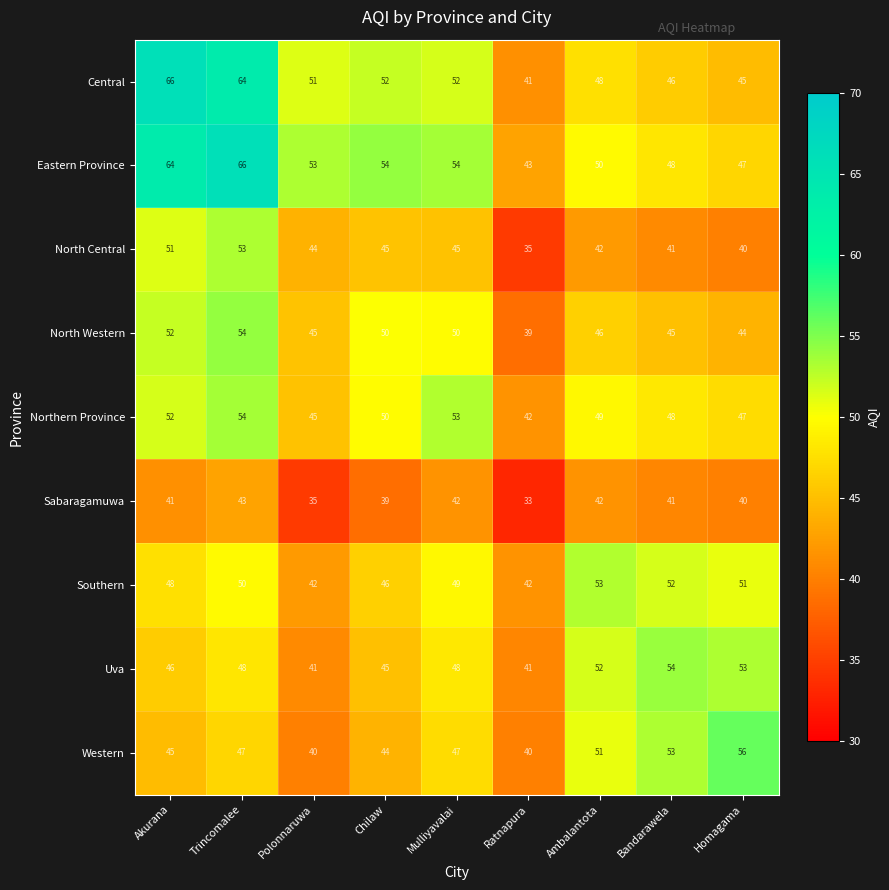

At which category is the sum across all series the highest?

Trincomalee